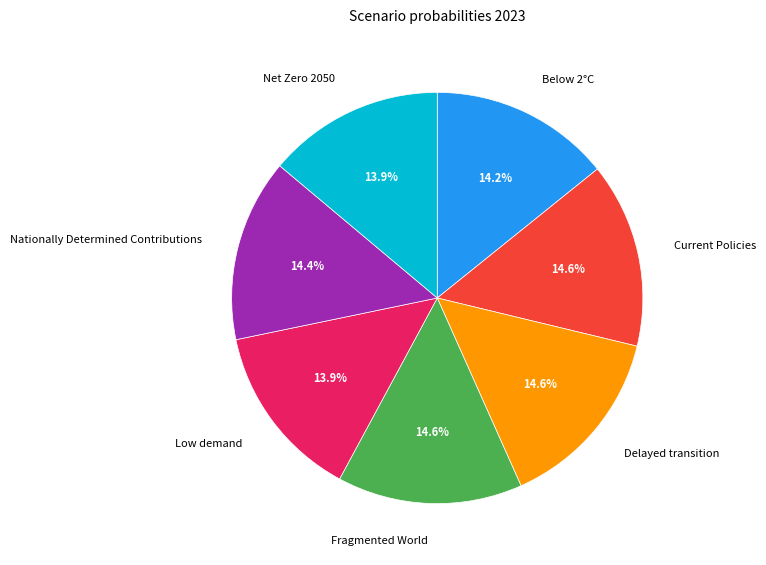

What percentage is the Net Zero 2050 slice, to the nearest percent?

14%